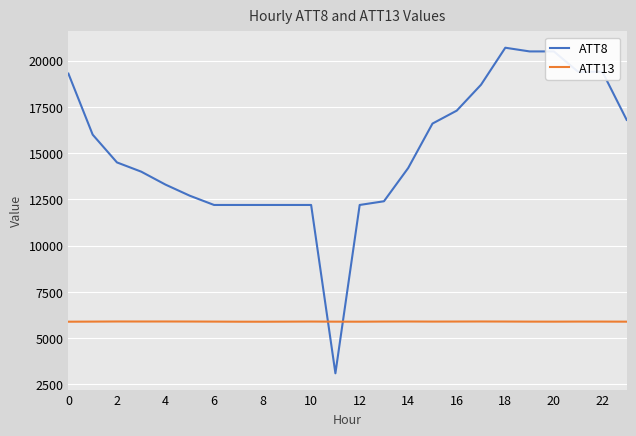

What is the smallest value displayed?

3100.0